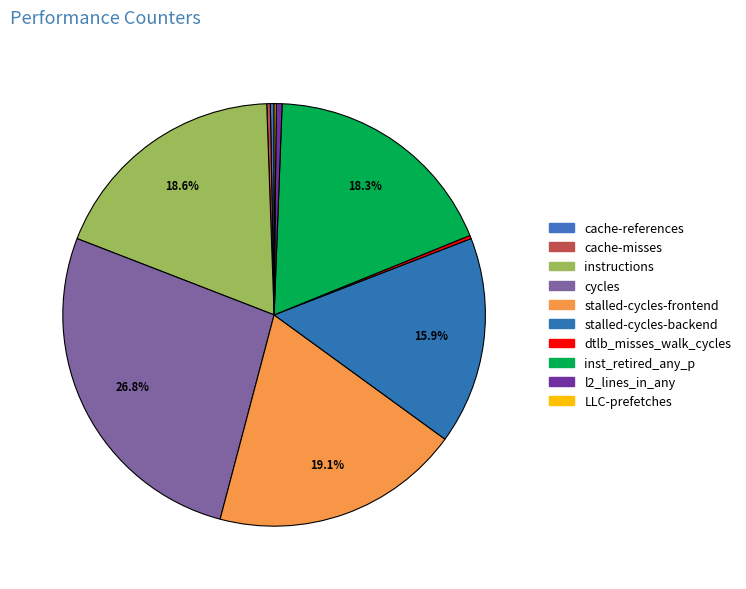

To the nearest percent, what is the difference between the cache-references and stalled-cycles-frontend slice percentages?

19%